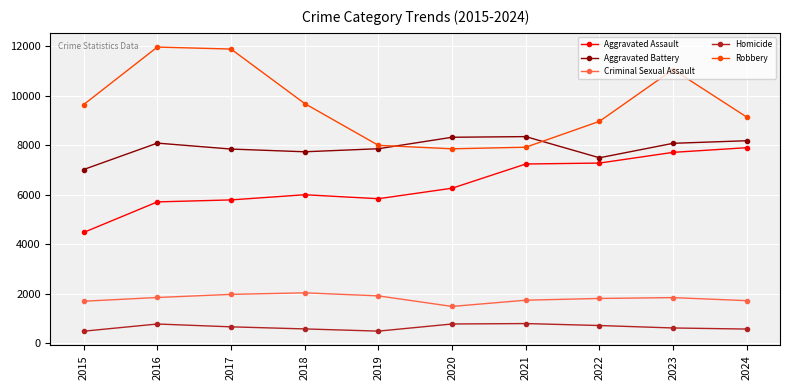

How many series are shown in this chart?

5